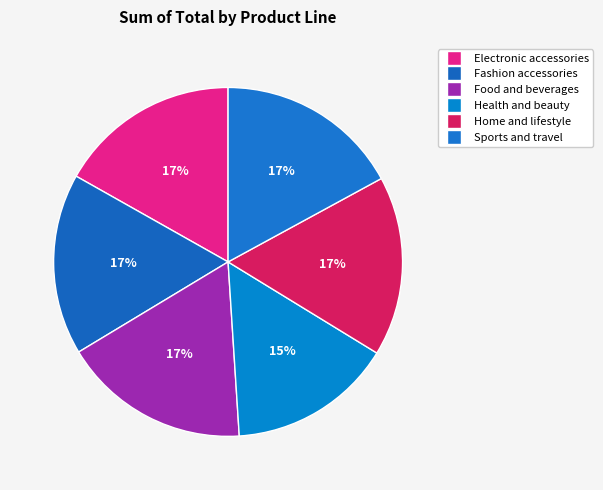

How many slices are in this pie chart?

6